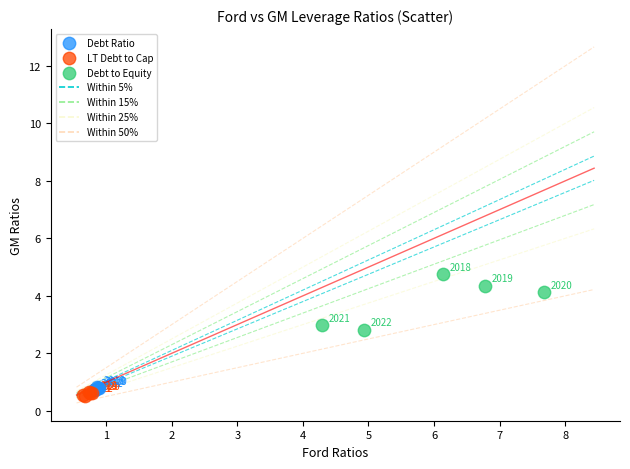

Which series has the widest spread of Y values?

Debt to Equity